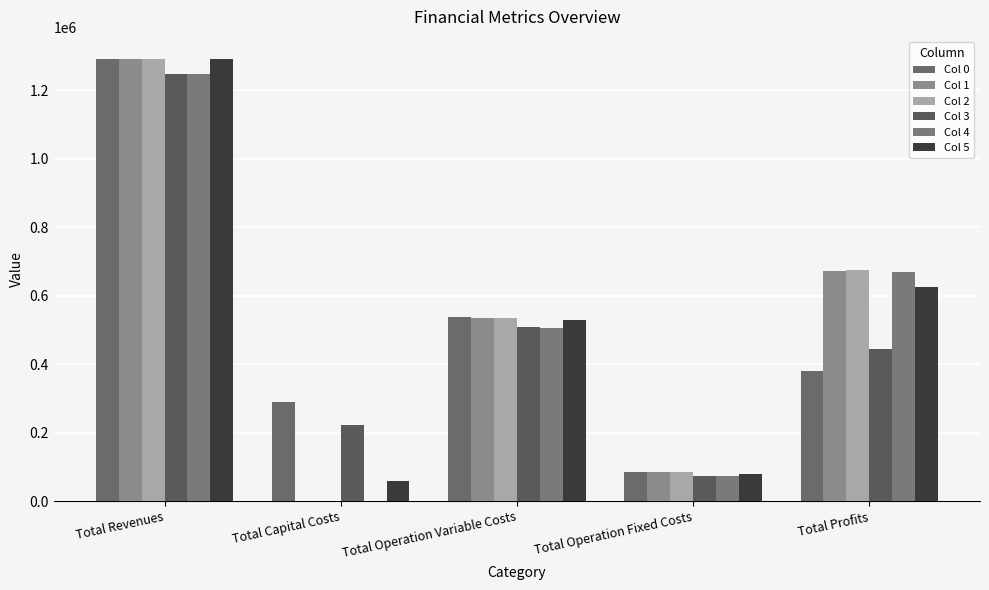

Reading right to left, transcribe all the data shown in this chart.

Col 0: Total Profits=379573.2	Total Operation Fixed Costs=83787.6	Total Operation Variable Costs=537100.7	Total Capital Costs=290400.0	Total Revenues=1290861.5
Col 1: Total Profits=671719.0	Total Operation Fixed Costs=83787.6	Total Operation Variable Costs=535354.9	Total Capital Costs=0.0	Total Revenues=1290861.5
Col 2: Total Profits=673467.1	Total Operation Fixed Costs=83787.6	Total Operation Variable Costs=533606.8	Total Capital Costs=0.0	Total Revenues=1290861.5
Col 3: Total Profits=444875.5	Total Operation Fixed Costs=73447.1	Total Operation Variable Costs=508577.4	Total Capital Costs=221600.0	Total Revenues=1248500.0
Col 4: Total Profits=668133.4	Total Operation Fixed Costs=73447.1	Total Operation Variable Costs=506919.5	Total Capital Costs=0.0	Total Revenues=1248500.0
Col 5: Total Profits=624113.9	Total Operation Fixed Costs=79644.9	Total Operation Variable Costs=528350.6	Total Capital Costs=58752.0	Total Revenues=1290861.5